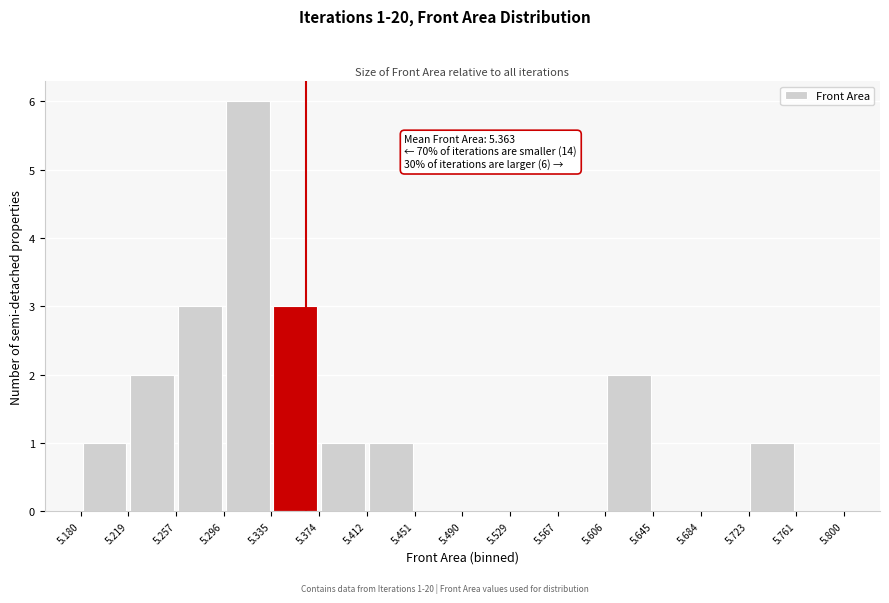

Which range on the x-axis has the tallest bar?

5.296 to 5.335